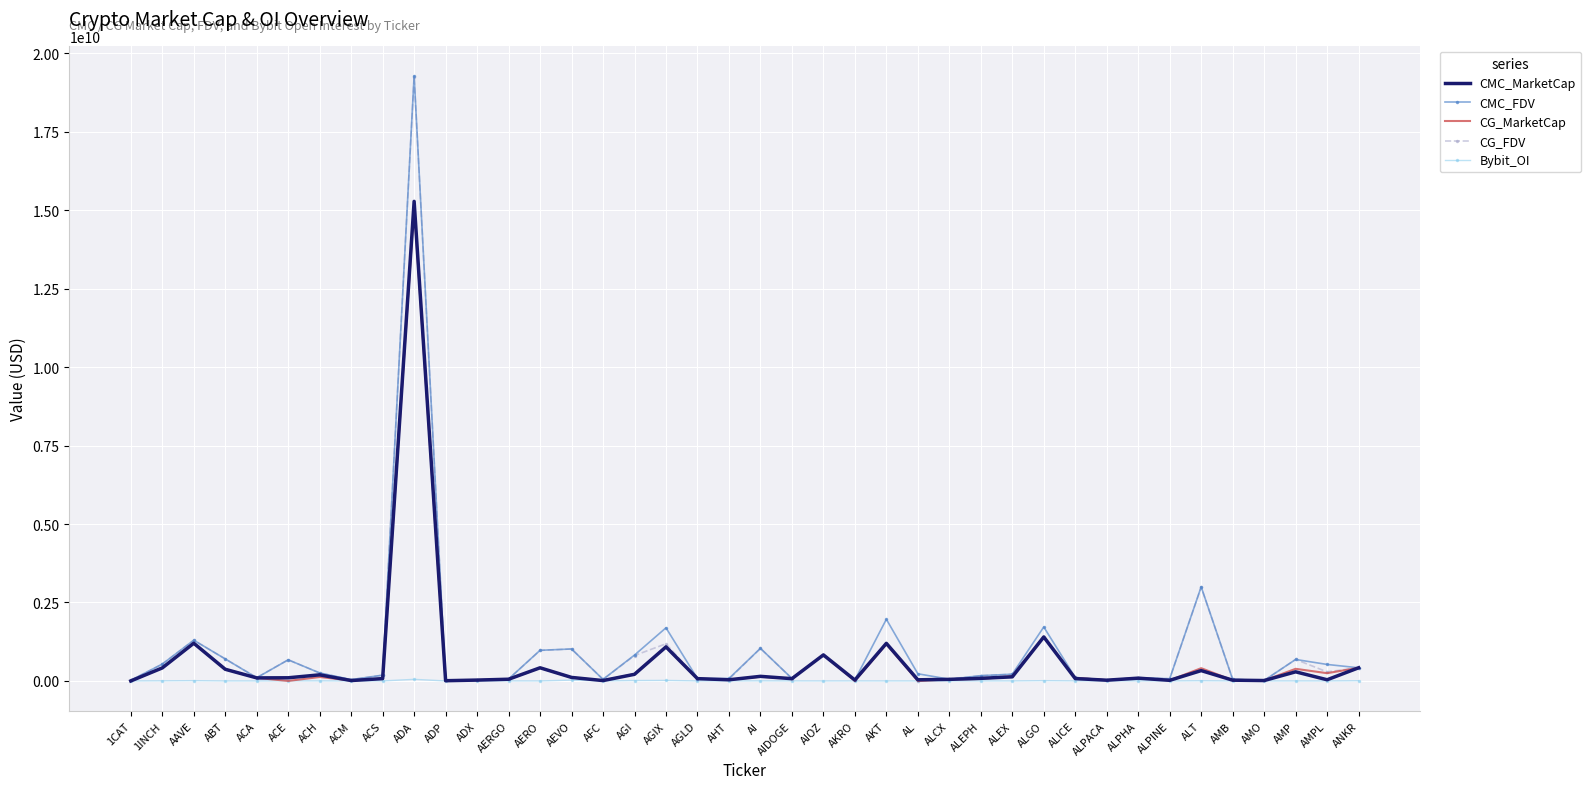

How many values in the CMC_MarketCap series exceed 88810461?

20